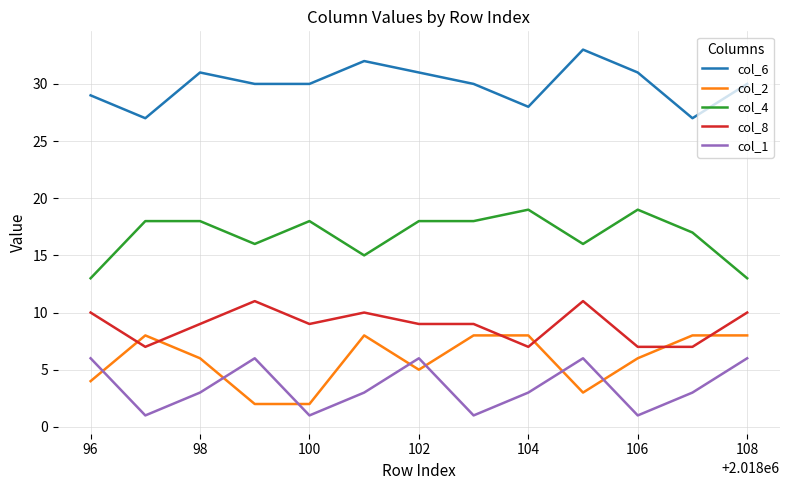

True or false: col_2 and col_6 cross at least once.

False